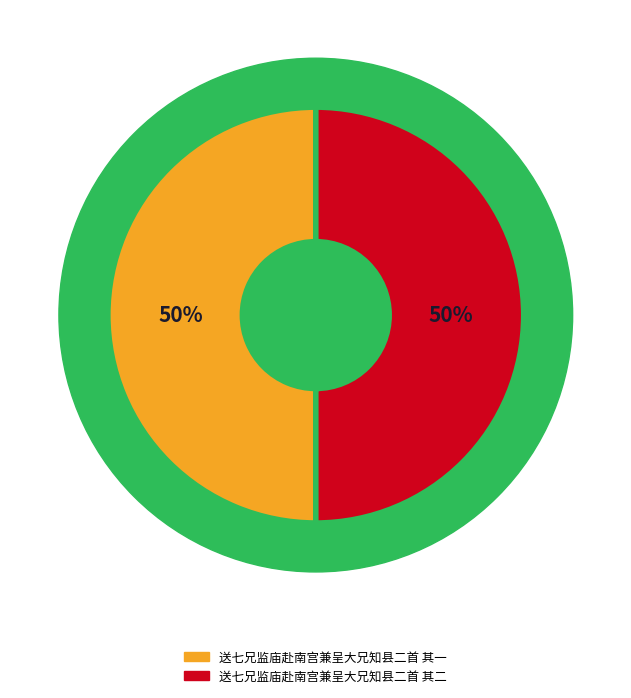

The 送七兄监庙赴南宫兼呈大兄知县二首 其二 slice represents 43% of the pie. True or false?

False